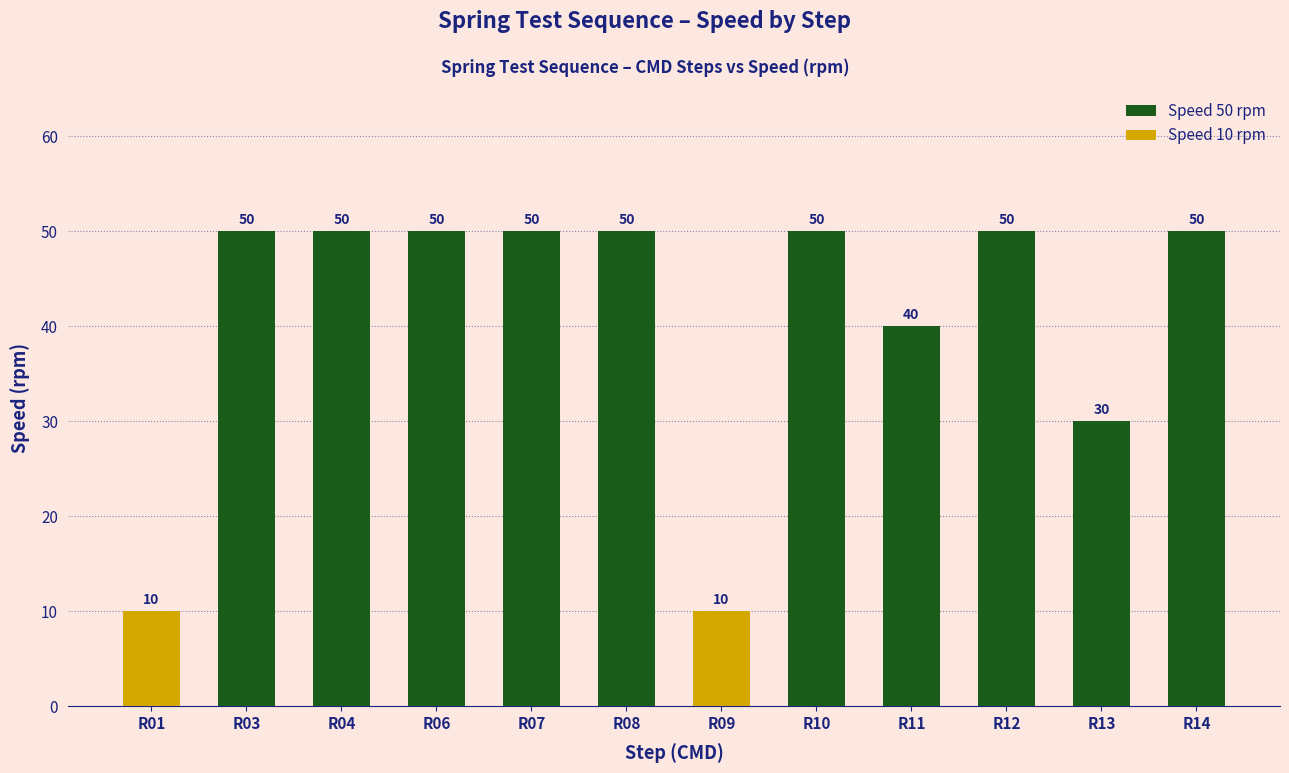

What is the difference between the values at R14 and R01?

40